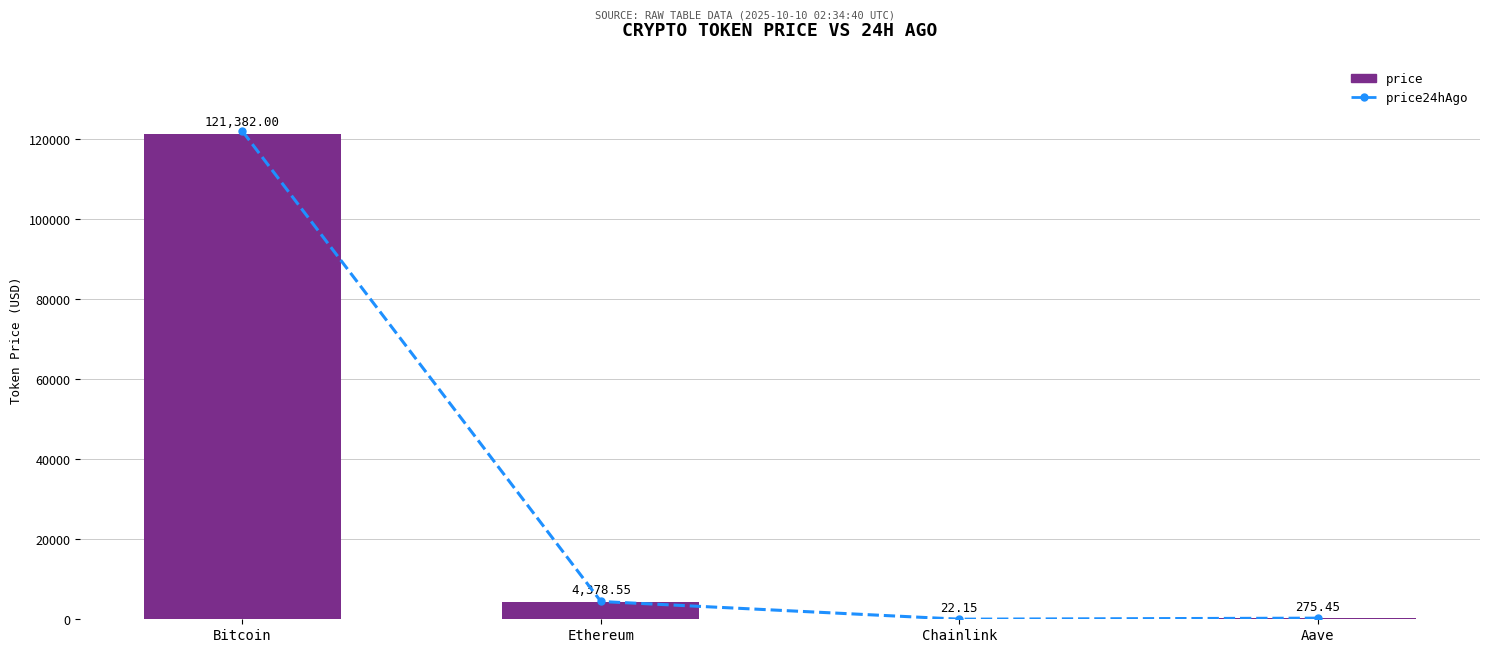

At how many categories does at least one series exceed 59326?

1